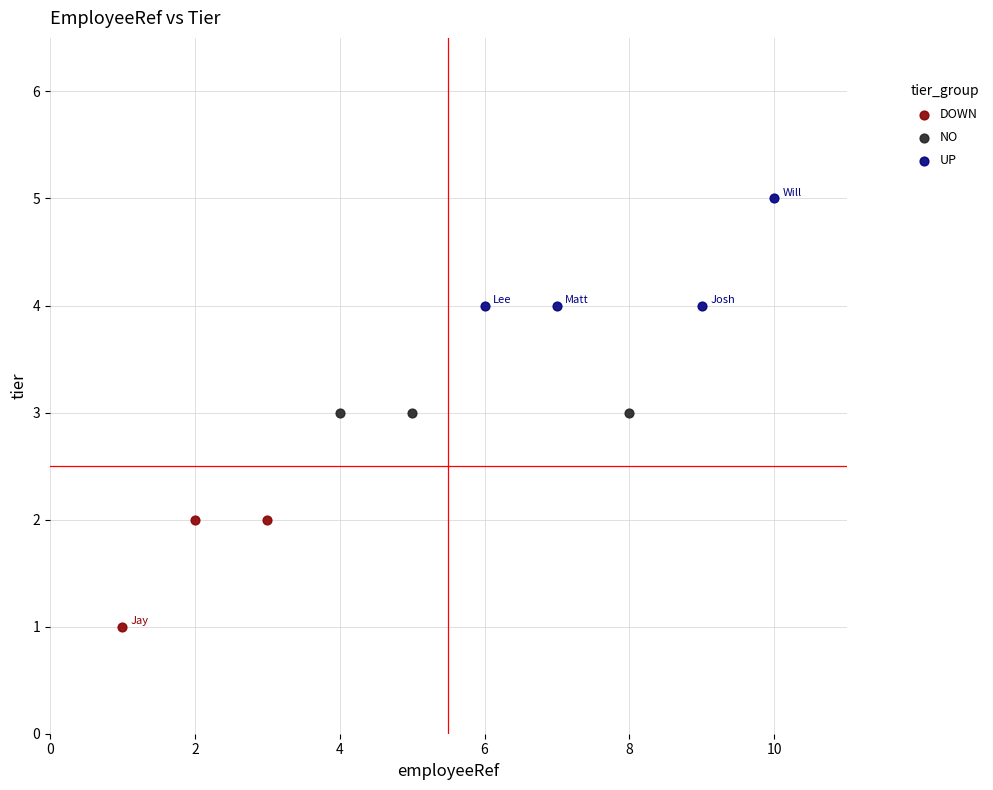

Which series contains the highest Y value?

UP